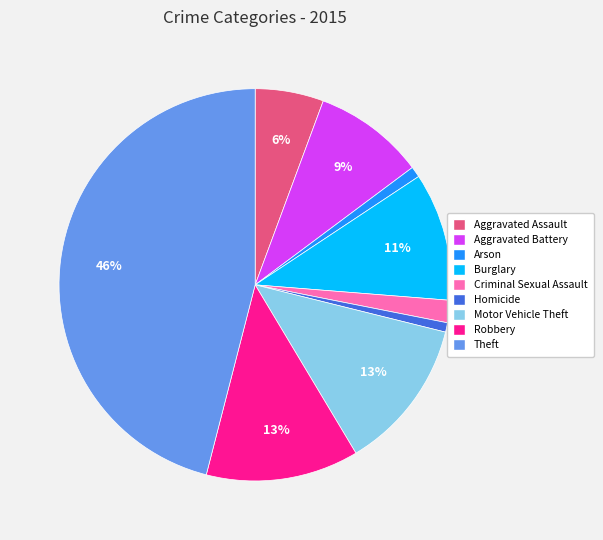

Do Theft and Motor Vehicle Theft together represent more than half of the pie?

Yes